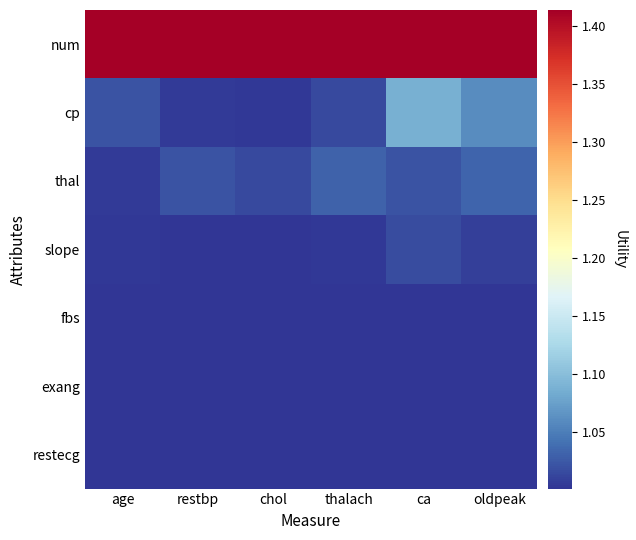

Which series changed the most between chol and ca?

cp